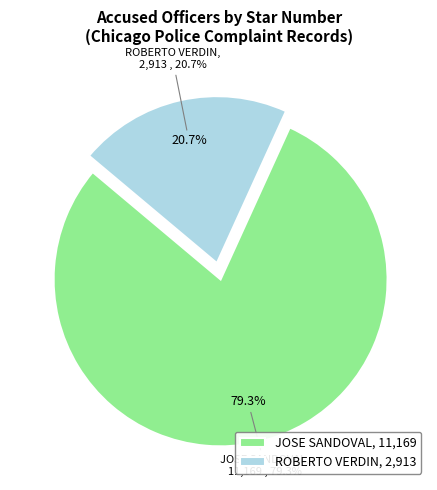

What percentage is the JOSE SANDOVAL slice, to the nearest percent?

79%